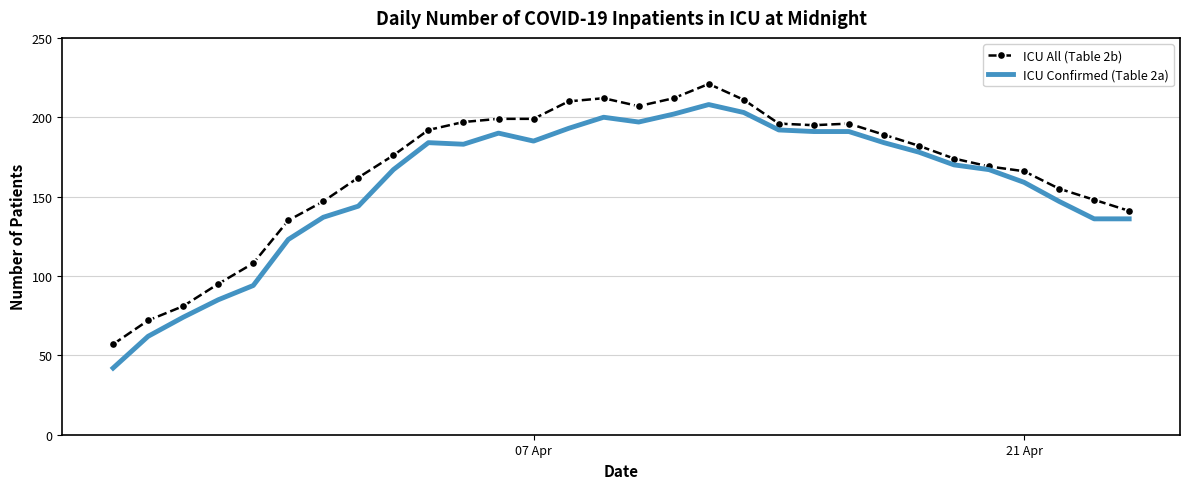

What is the lowest value of the ICU All (Table 2b) series?

57